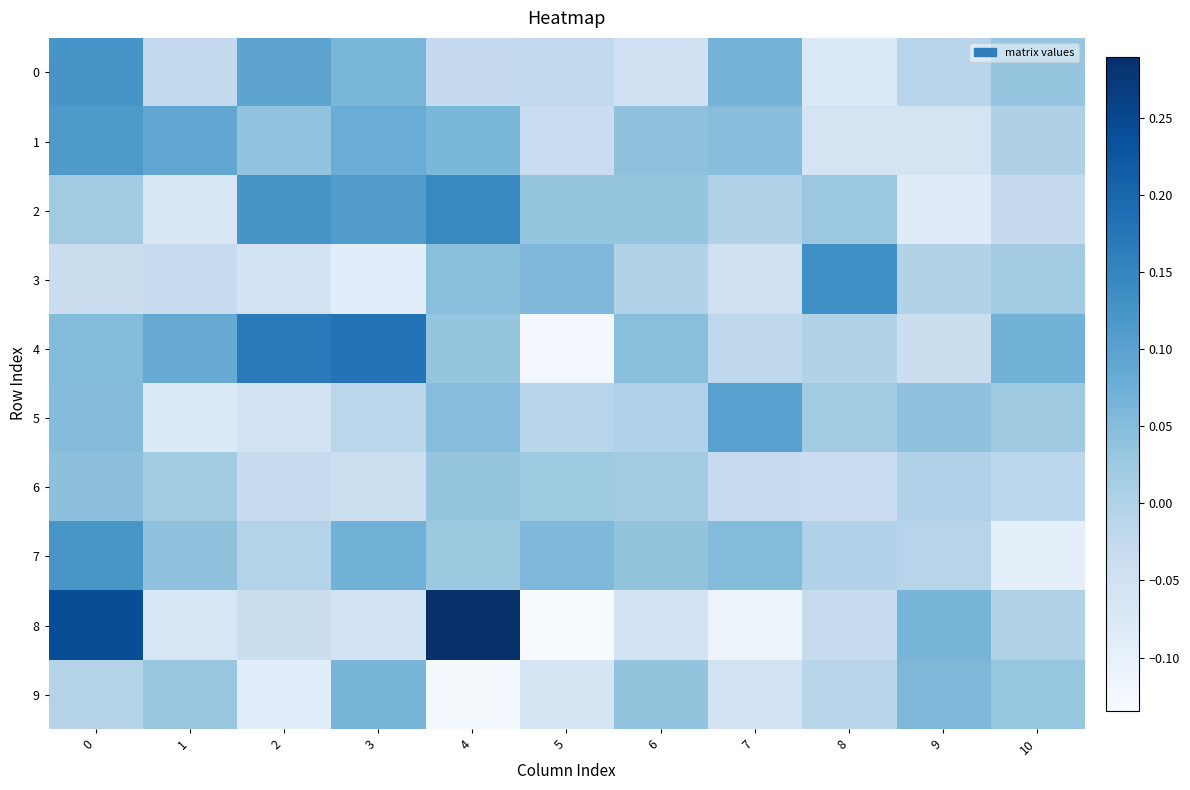

What is the total value across all series at 4?

0.5